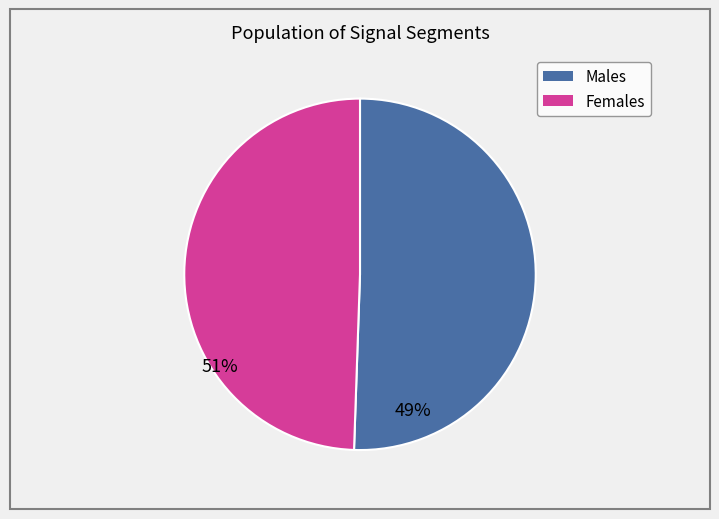

Is there any slice that represents more than half of the pie?

Yes